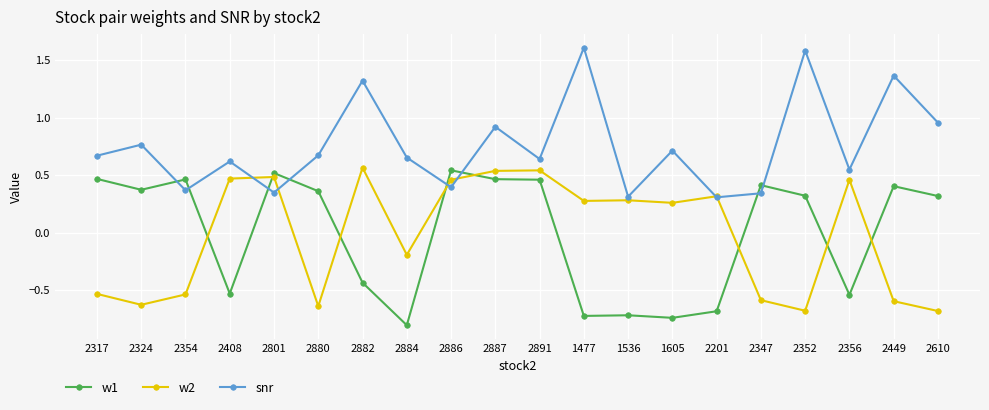

How many categories are shown in the chart?

20